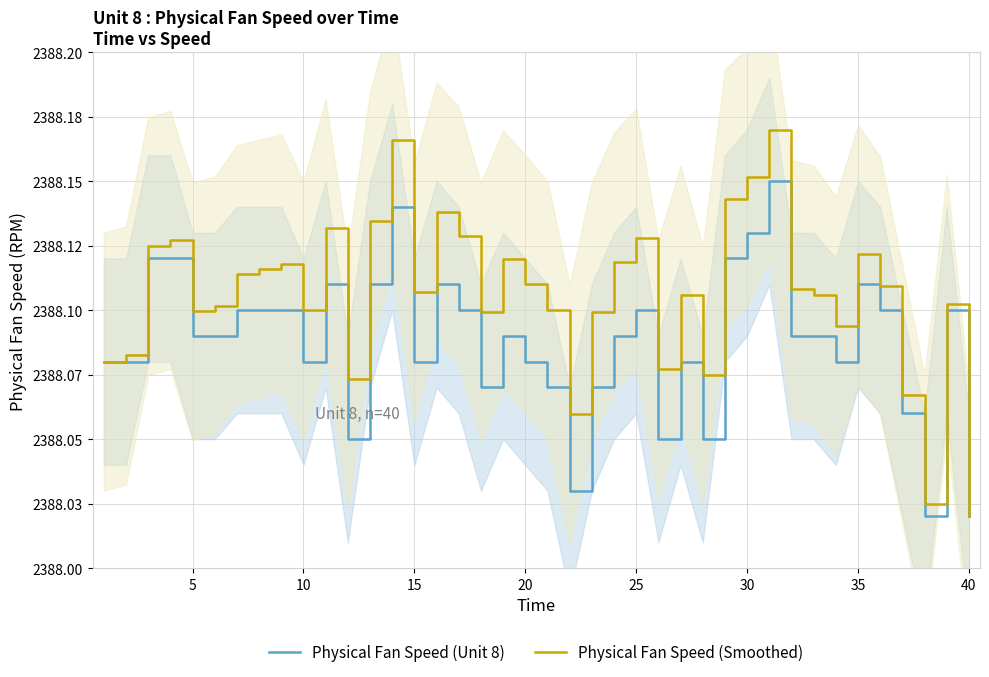

True or false: Physical Fan Speed (Smoothed) has a value of 1667.8 at 11.

False